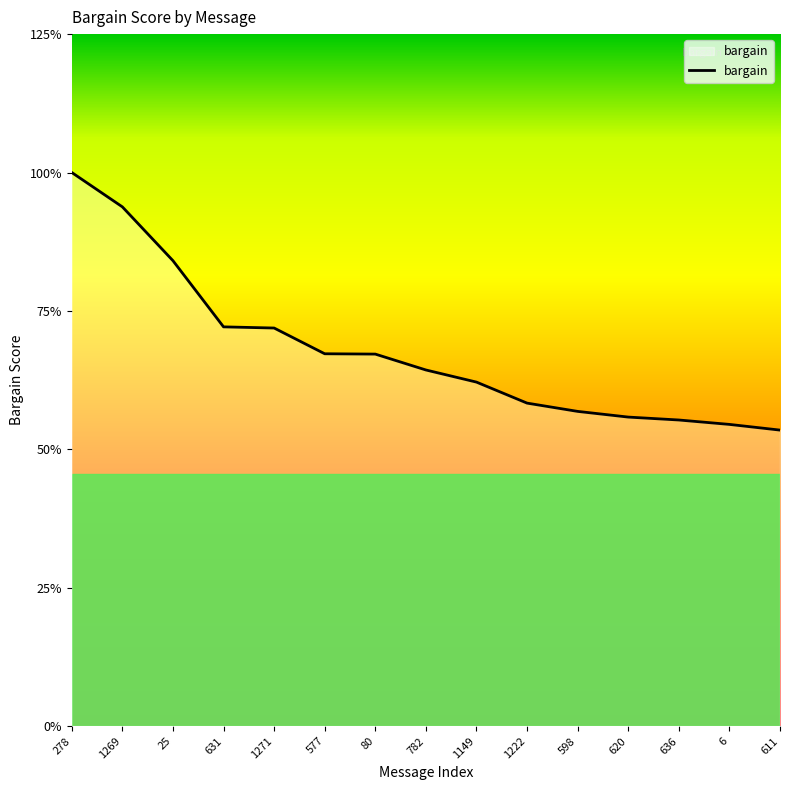

Which category has the highest value across all series?

278